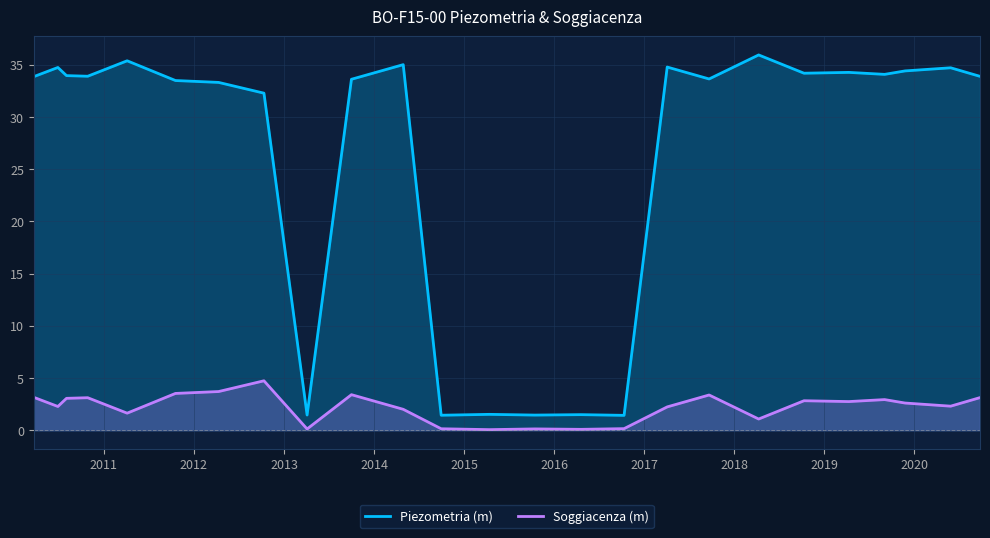

What is the difference between the maximum and second lowest values in the Soggiacenza (m) series?

4.6